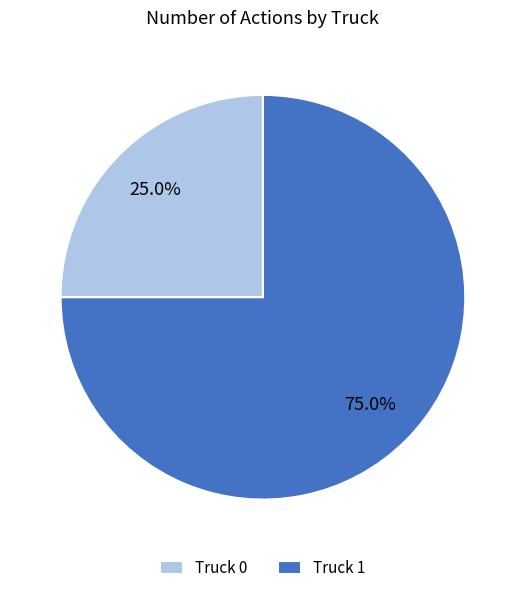

What is the largest slice in the pie chart?

Truck 1